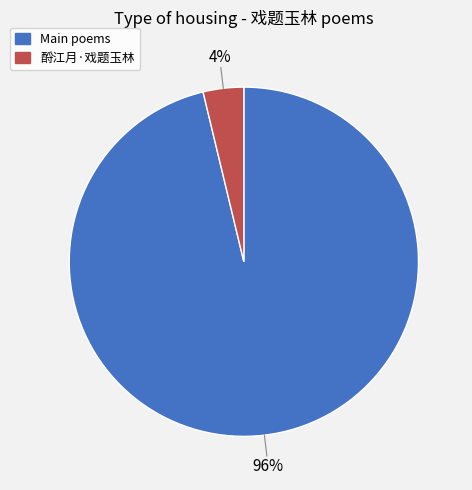

To the nearest percent, what is the average slice percentage?

50%